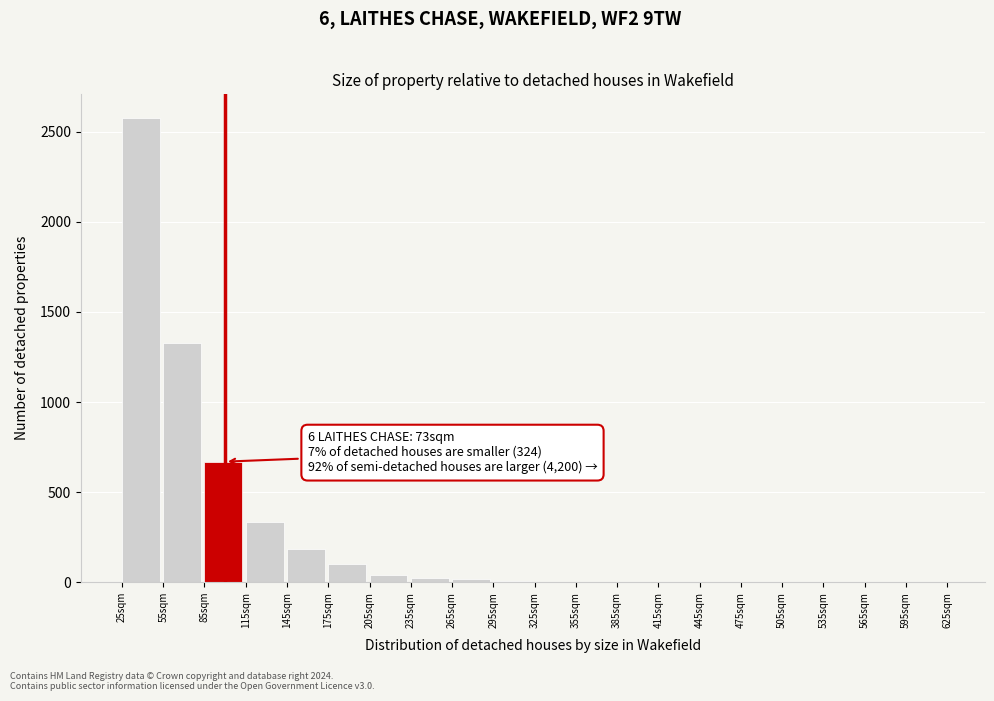

Which range on the x-axis has the tallest bar?

25 to 55